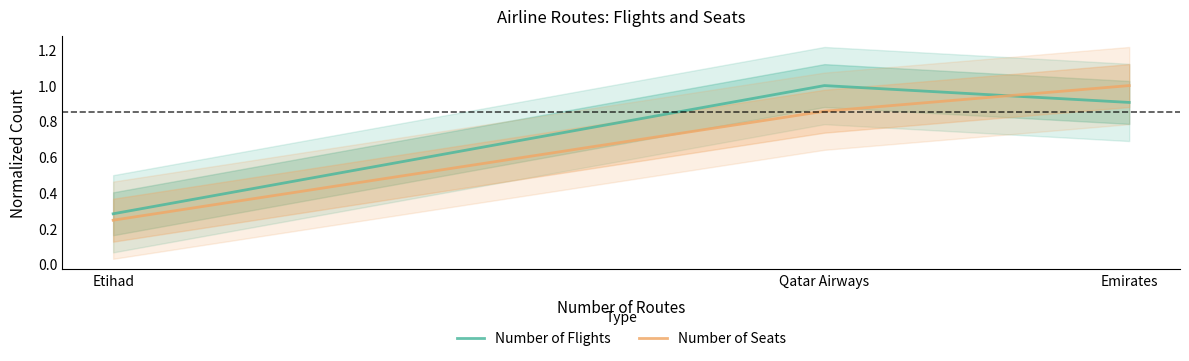

What is the total value across all series at Etihad?

0.5